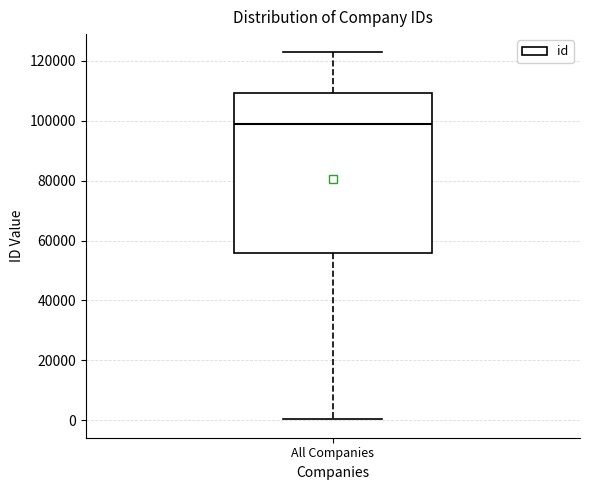

Where does the median line of the box for All Companies sit on the y-axis? The values are not printed on the chart, so give them approximately, as read against the axis.

98000